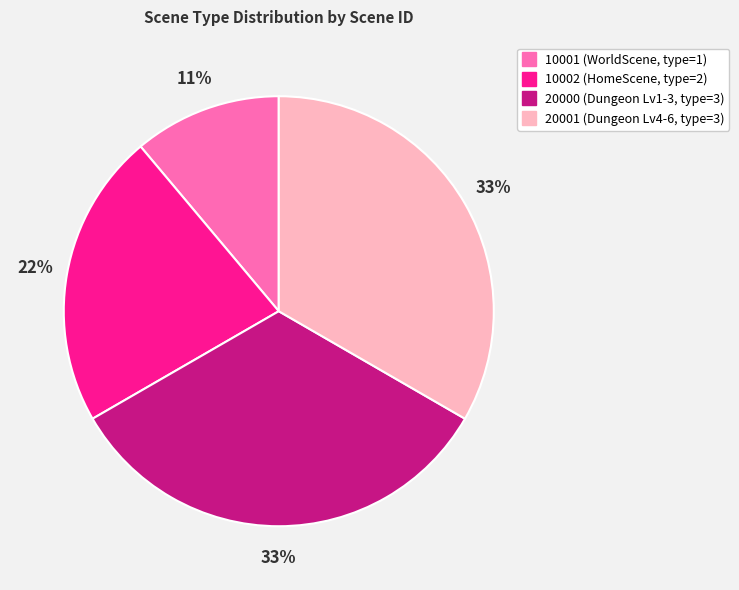

Is it true that 20000 is 33% of the pie?

True